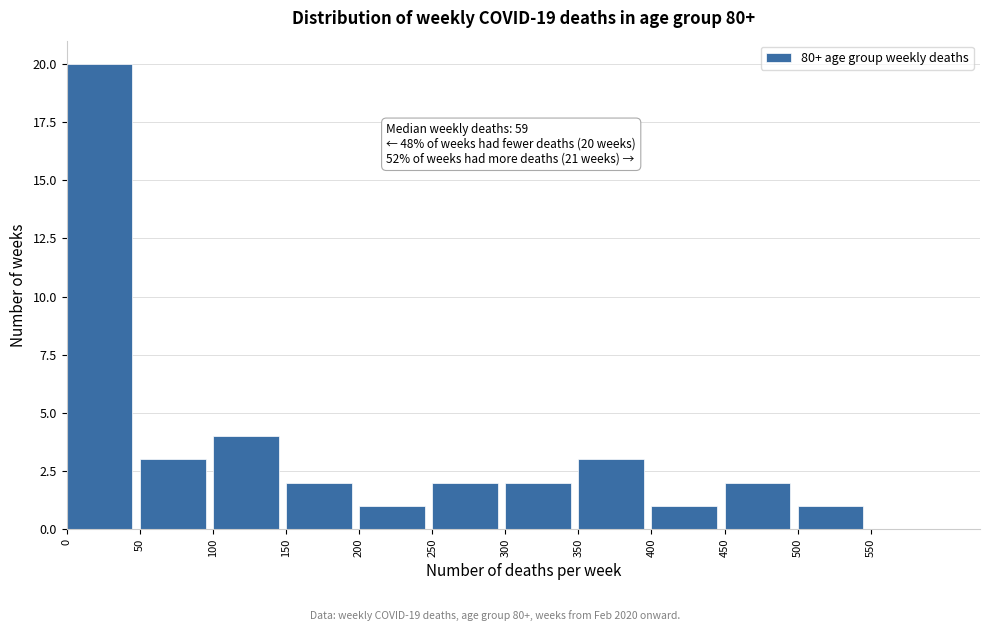

Over which range of the x-axis is the bar tallest?

0 to 50